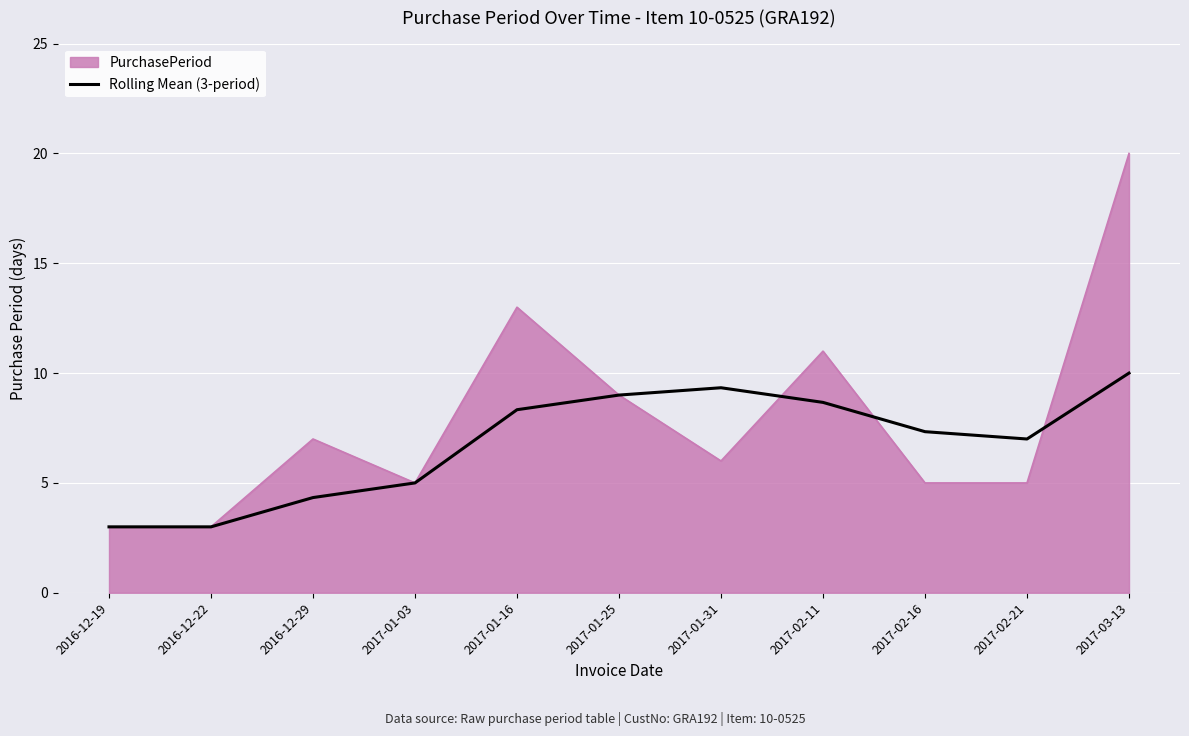

Which series has the widest spread of values?

PurchasePeriod